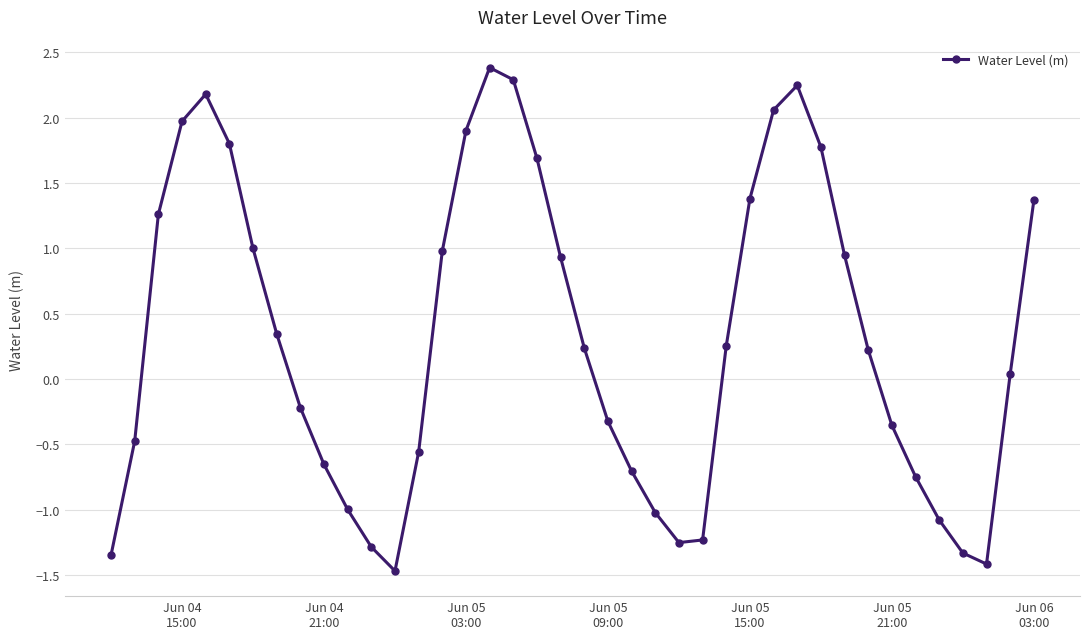

What is the difference between the second highest and second lowest values?

3.7